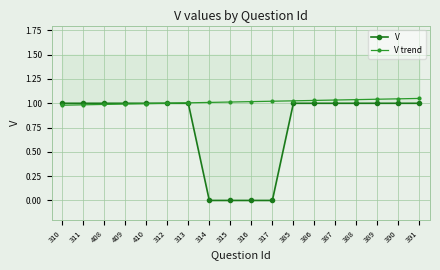

What is the value of the V trend point at the 12th from the left?

1.0